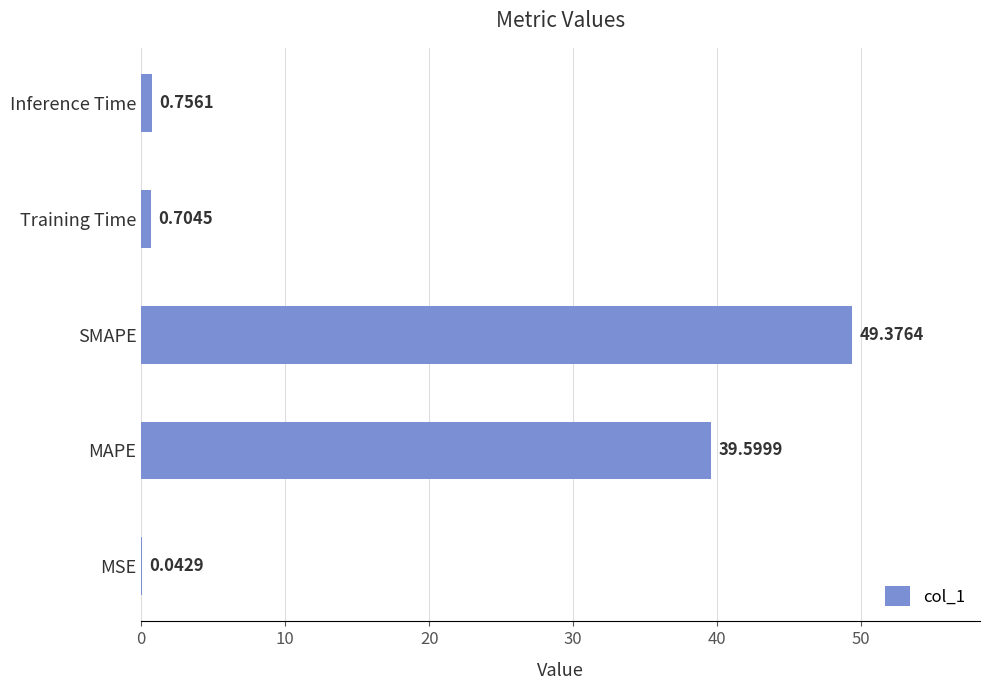

At which category does the chart reach its peak across all series?

SMAPE